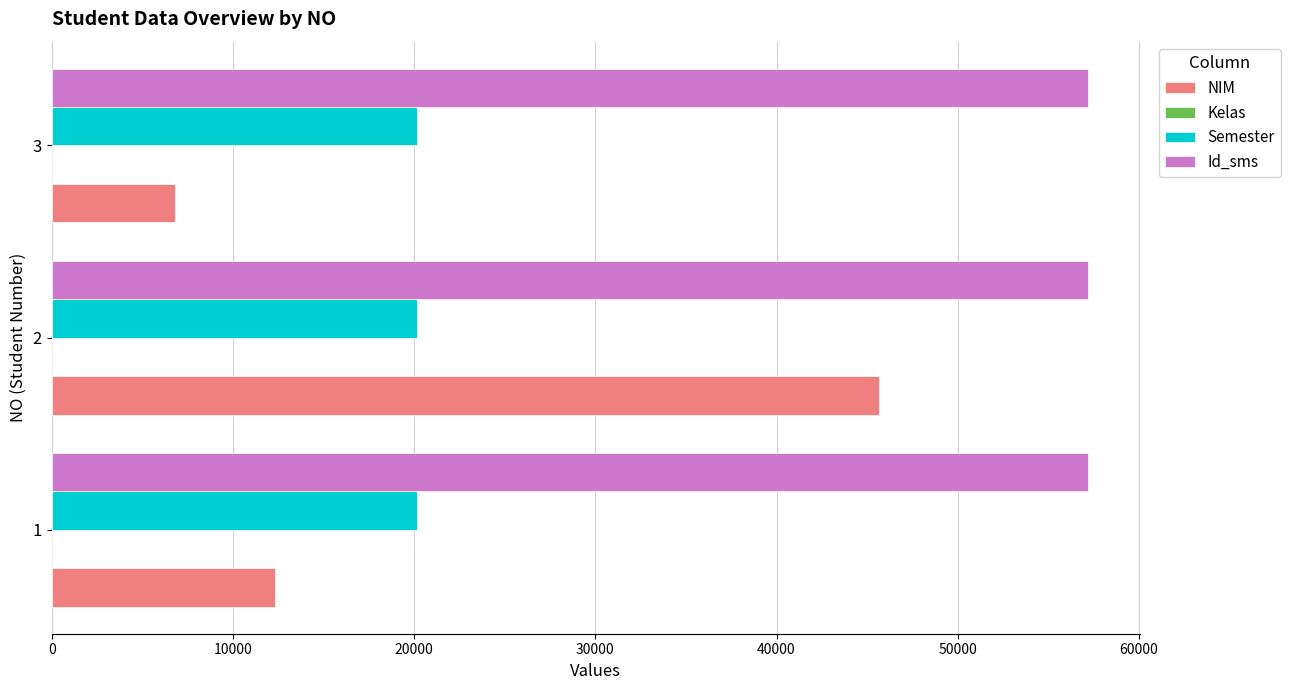

Which series has the largest total across all categories?

Id_sms